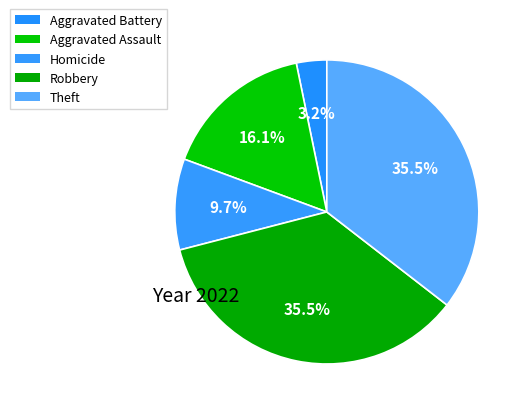

Is it true that Aggravated Battery is 16% of the pie?

False